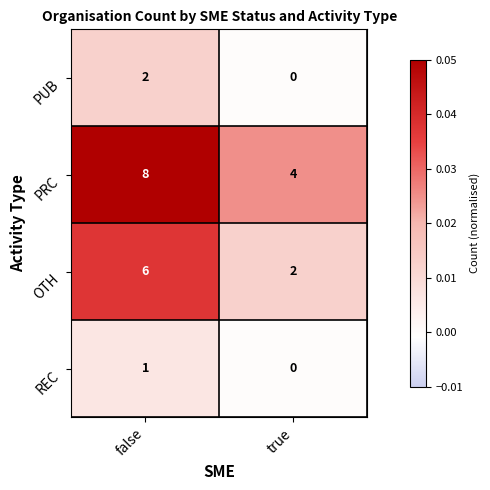

Which series has the largest total across all categories?

PRC